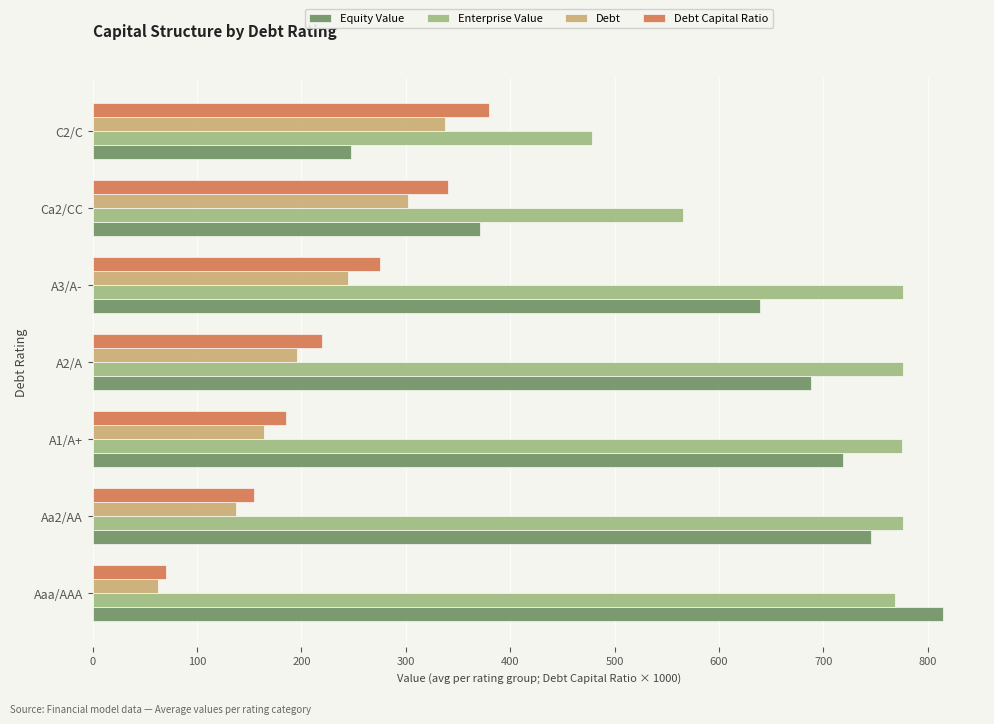

What is the difference between the maximum and minimum values in the Equity Value series?

566.4